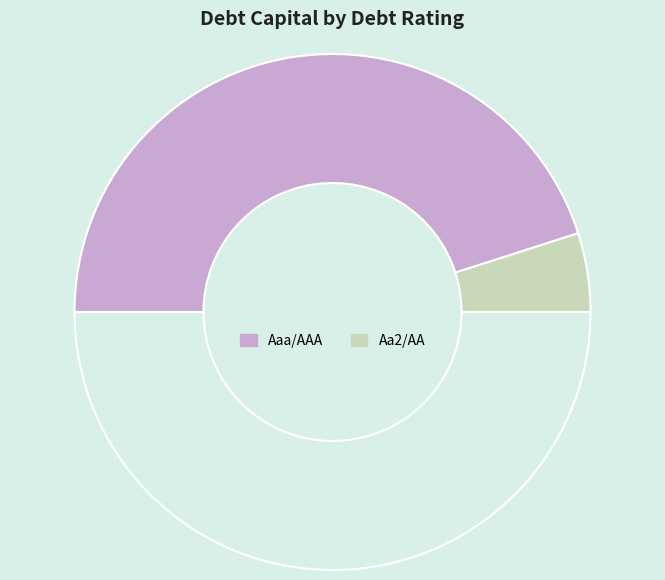

How many segments does this pie chart have?

3